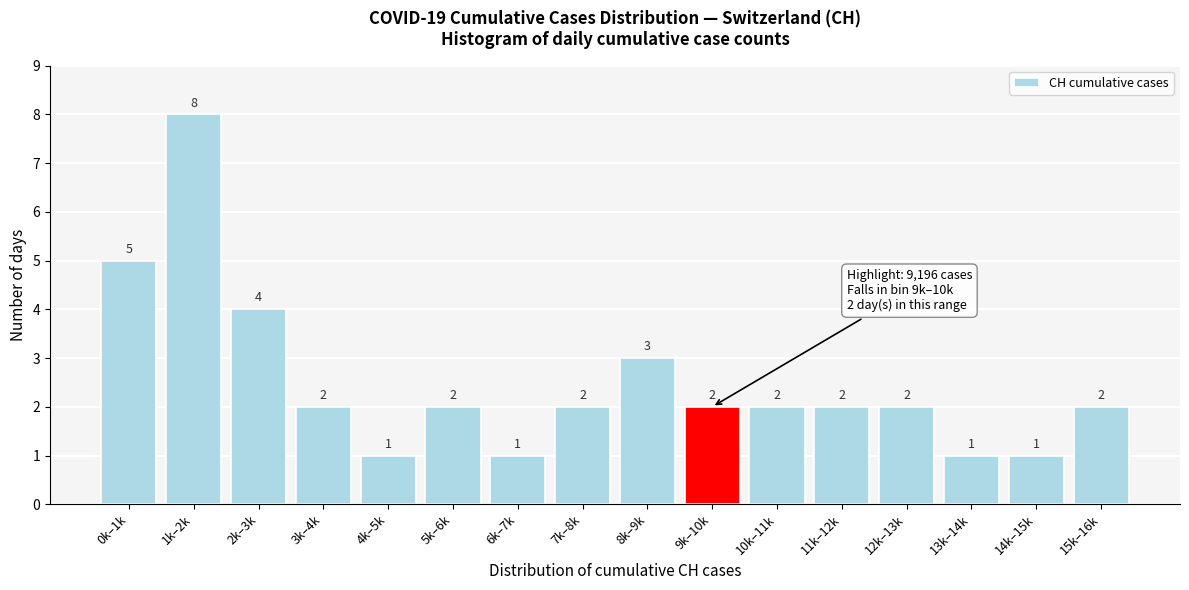

Reading left to right, list all the values displayed in this chart.

5	8	4	2	1	2	1	2	3	2	2	2	2	1	1	2